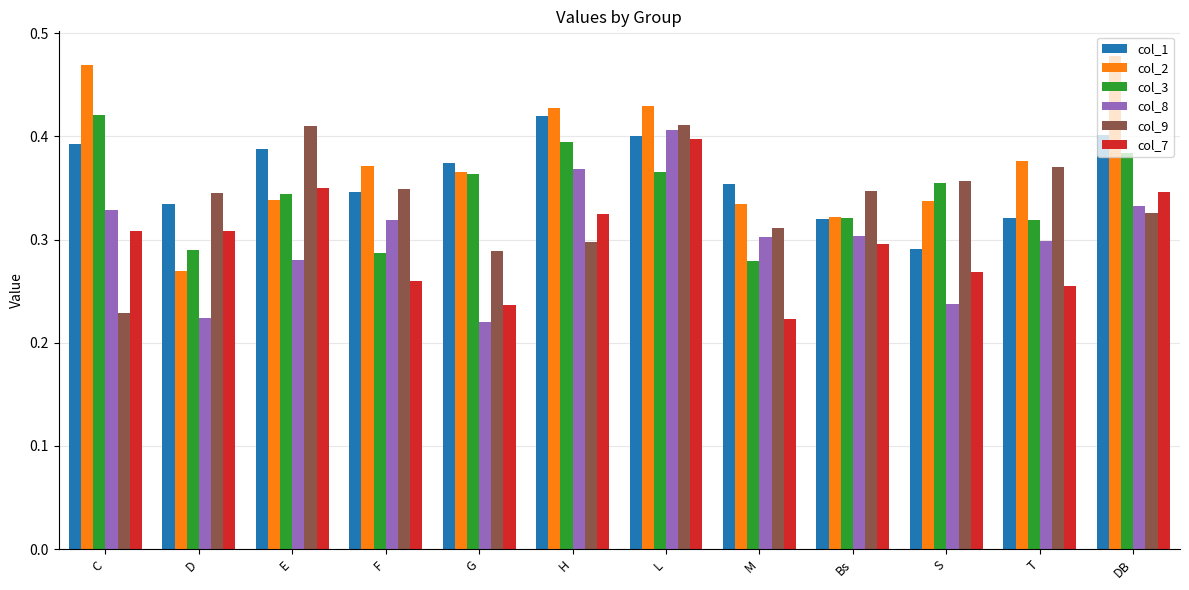

Does the chart contain any negative values?

No